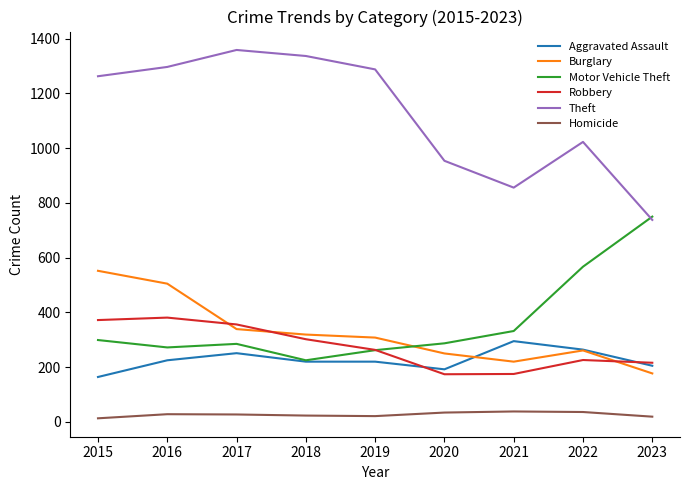

The value of Burglary at 2019 is 89. True or false?

False